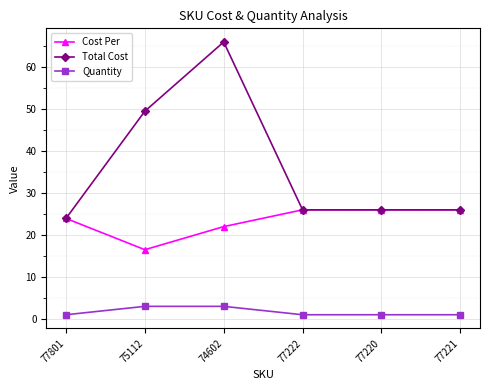

In Cost Per, how many points are lower than both neighbors (excluding endpoints)?

1